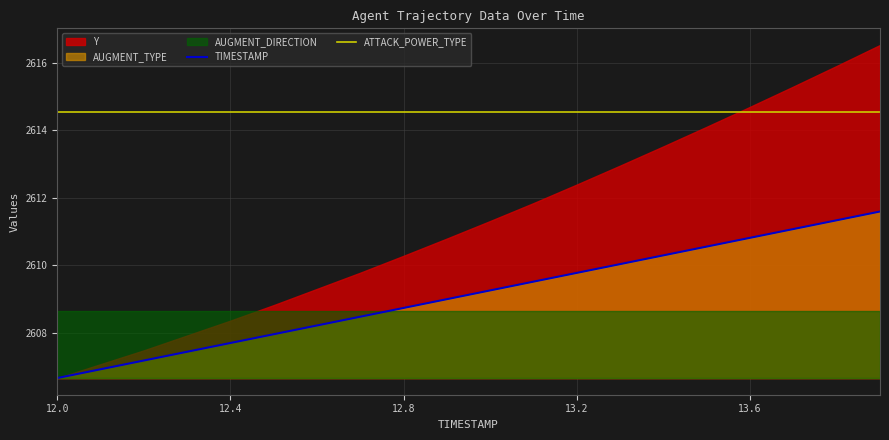

True or false: ATTACK_POWER_TYPE and TIMESTAMP intersect in this chart.

False